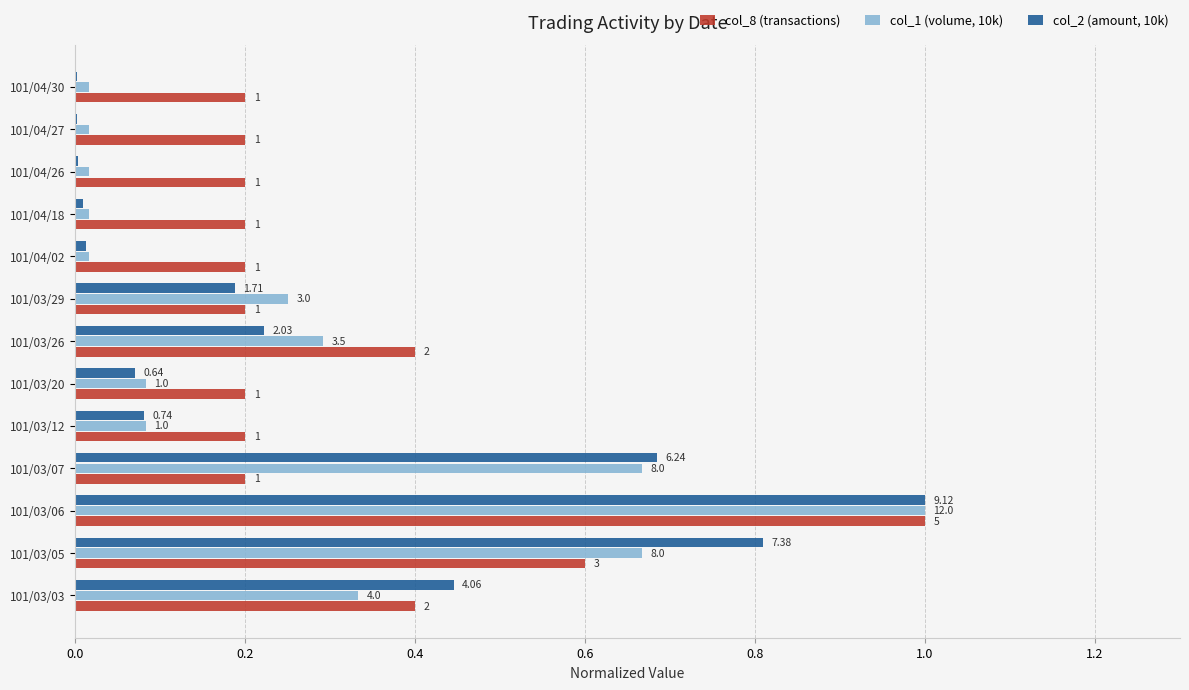

What are all the series names shown in the legend?

col_8 (transactions), col_1 (volume, 10k), col_2 (amount, 10k)